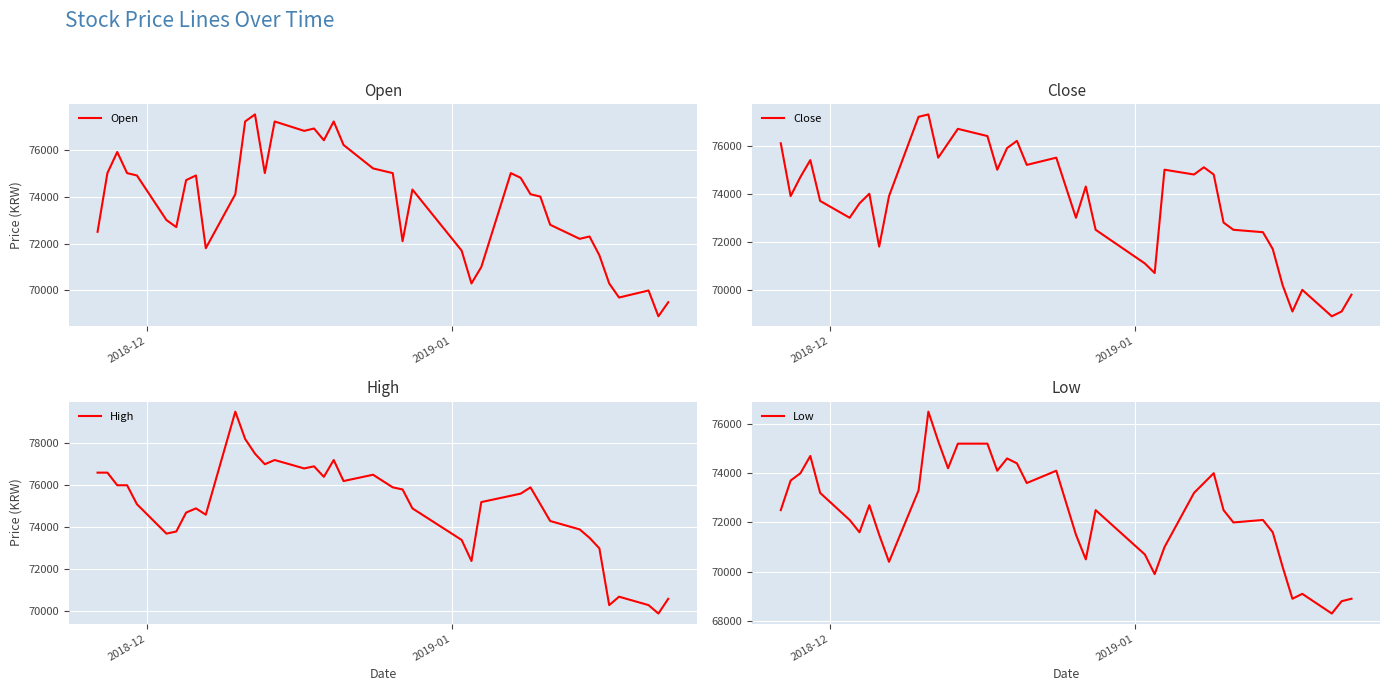

How many lines are shown in the chart?

4